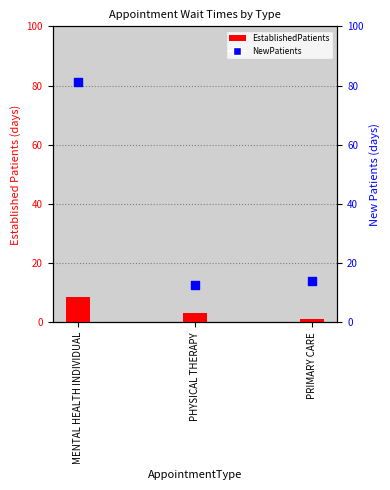

Which series contains the highest Y value?

NewPatients